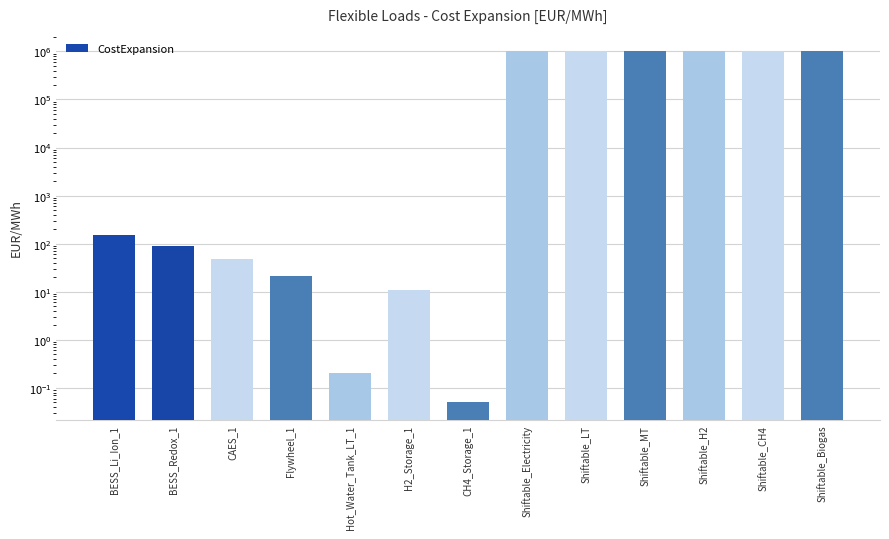

Is it true that the value at CH4_Storage_1 is 0.1?

False